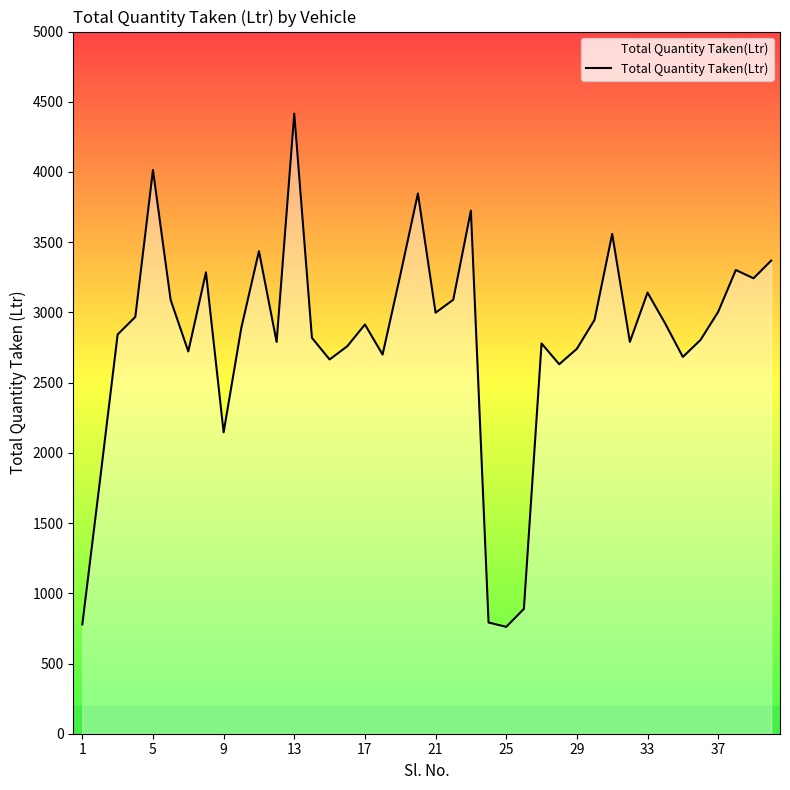

What is the smallest value displayed?

761